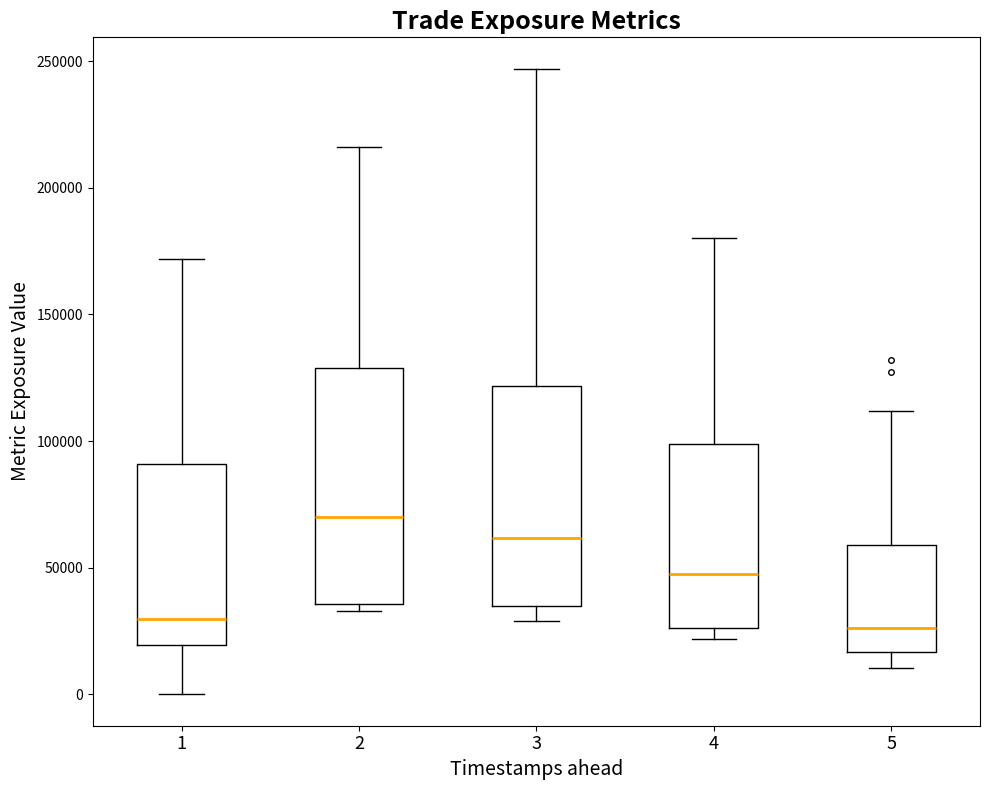

Reading left to right, transcribe this box plot: for each box, give where its median line is, the range the box spans, and where its two whiskers end, as read against the y-axis. The values are not printed on the chart, so give them approximately, as read against the axis.

1: median 30000, box 20000 to 90000, whiskers 0 to 170000
2: median 70000, box 35000 to 130000, whiskers 35000 (just below the box's lower edge) to 215000
3: median 60000, box 35000 to 120000, whiskers 30000 to 245000
4: median 50000, box 25000 to 100000, whiskers 20000 to 180000
5: median 25000, box 15000 to 60000, whiskers 10000 to 110000